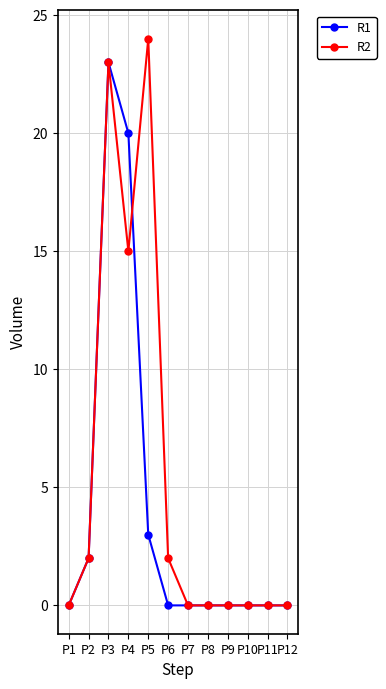

True or false: R1 and R2 intersect in this chart.

True